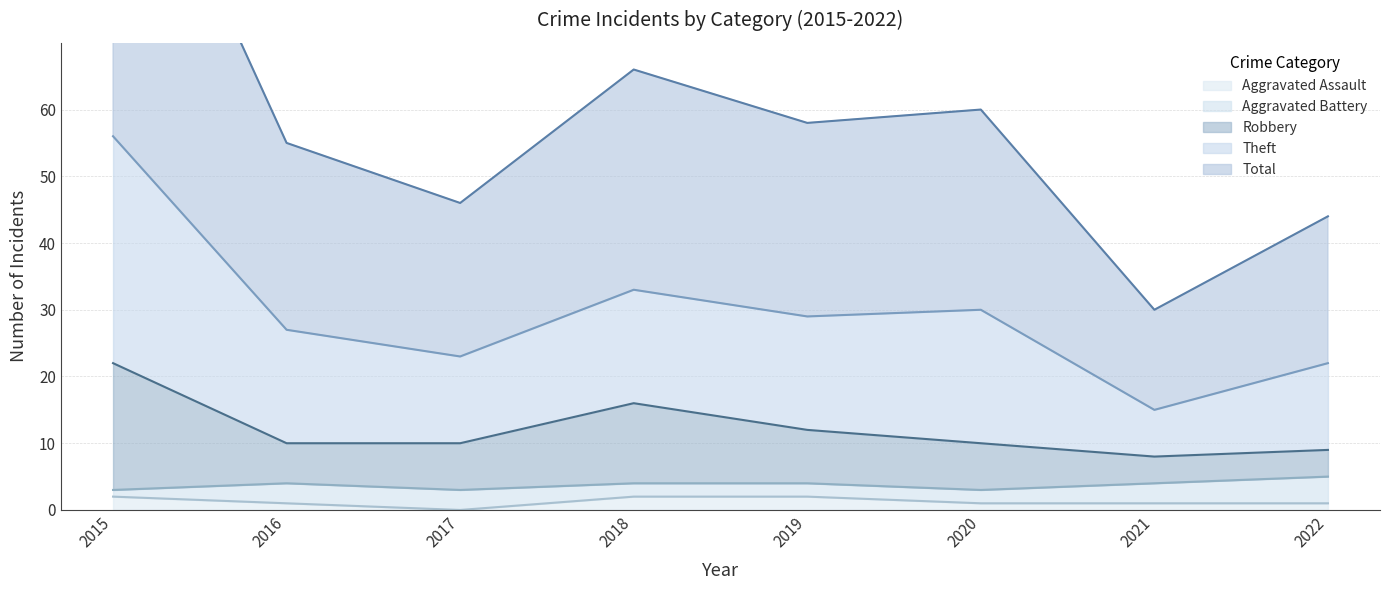

Which label corresponds to the largest value in the chart?

2015